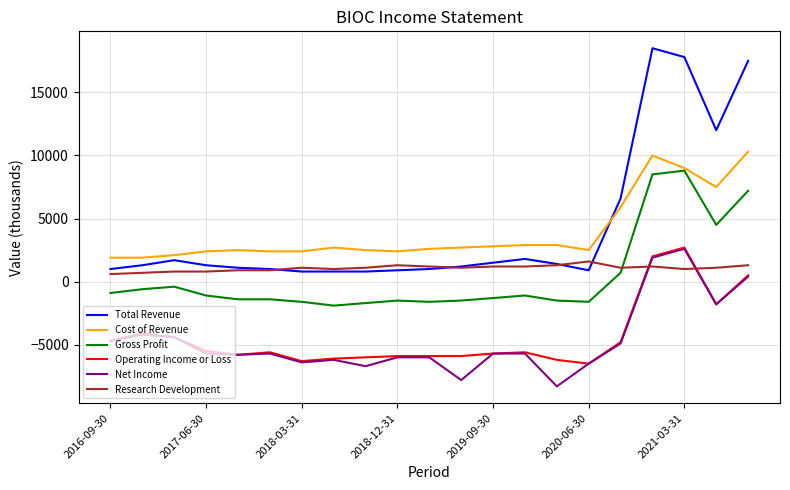

Which series has the largest range (max minus min)?

Total Revenue